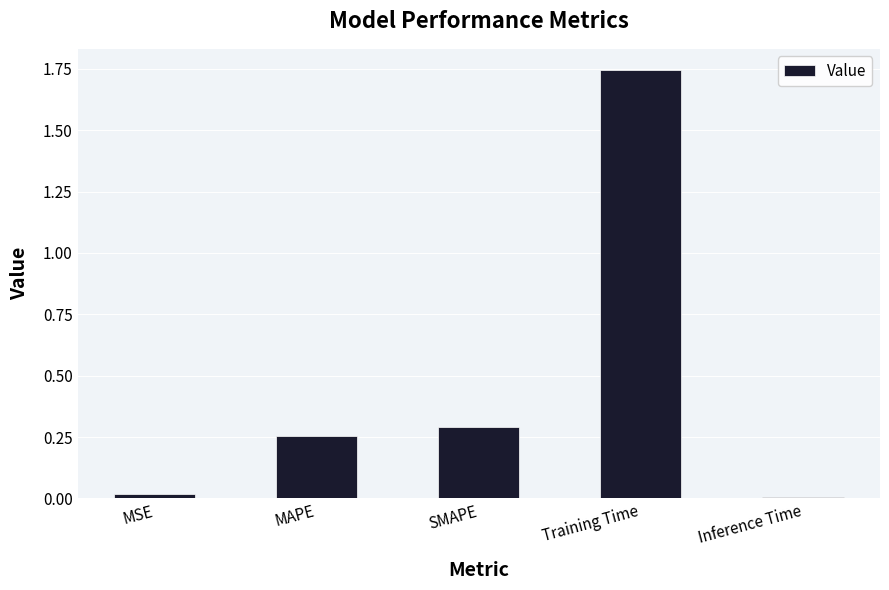

The chart shows a value of 0.4 at MAPE. True or false?

False